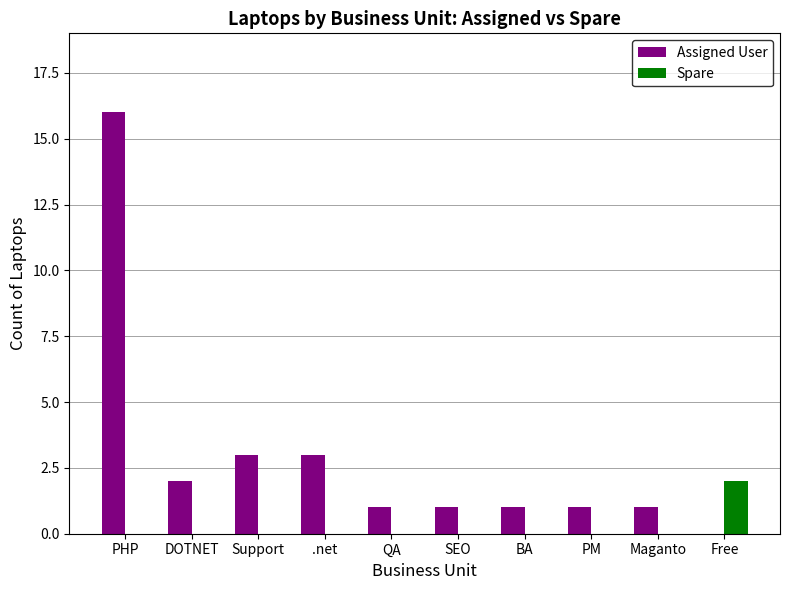

What is the sum of all Assigned User values?

29